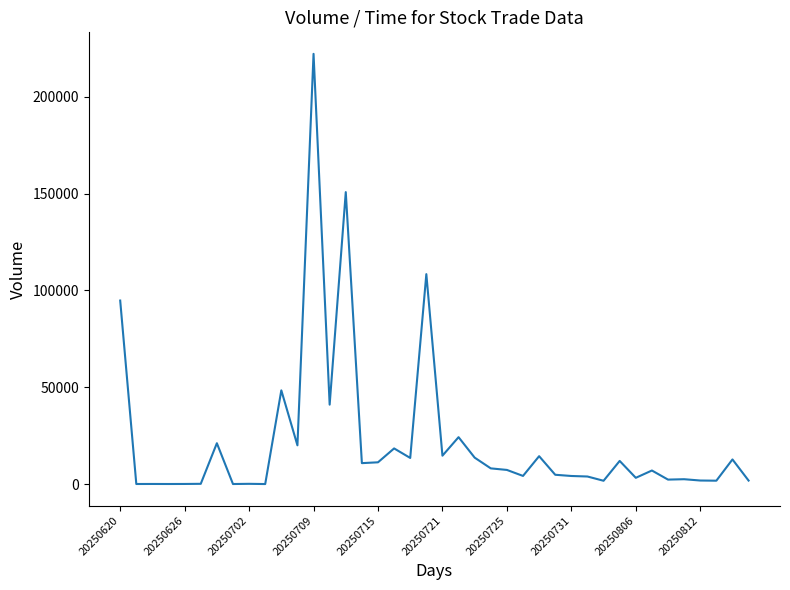

What is the maximum value shown in the chart?

222250